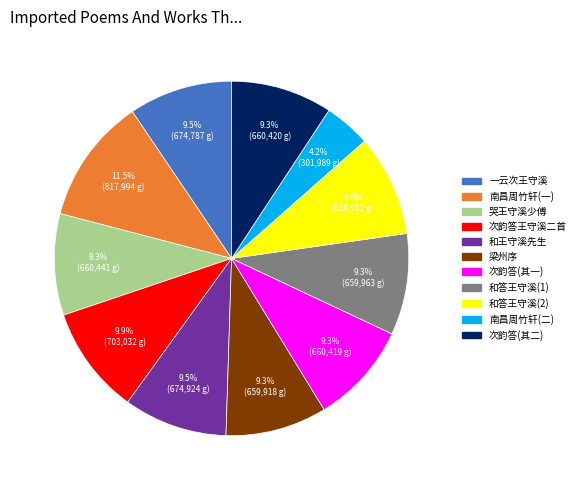

Is there a majority slice in this chart?

No